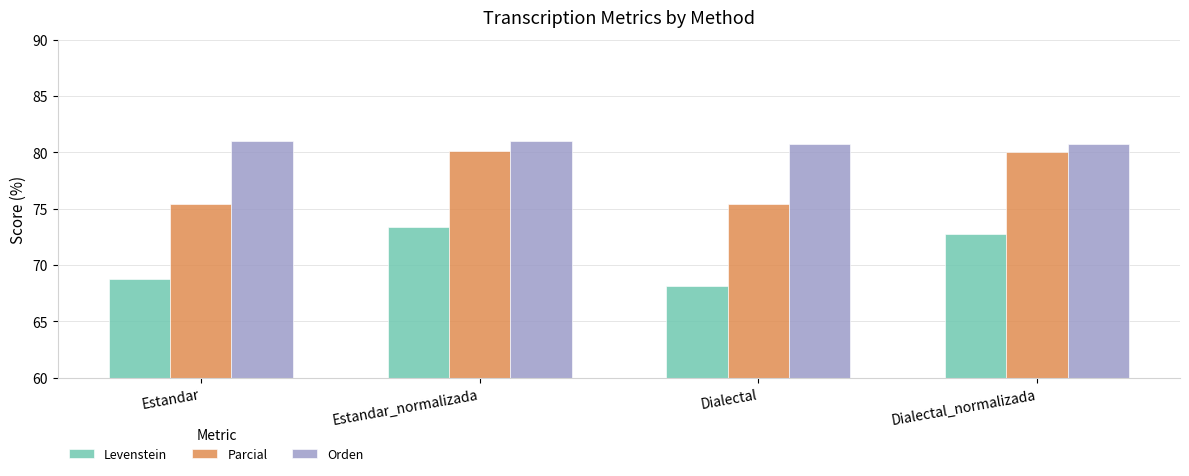

What is the label of the 4th bar from the right?

Estandar